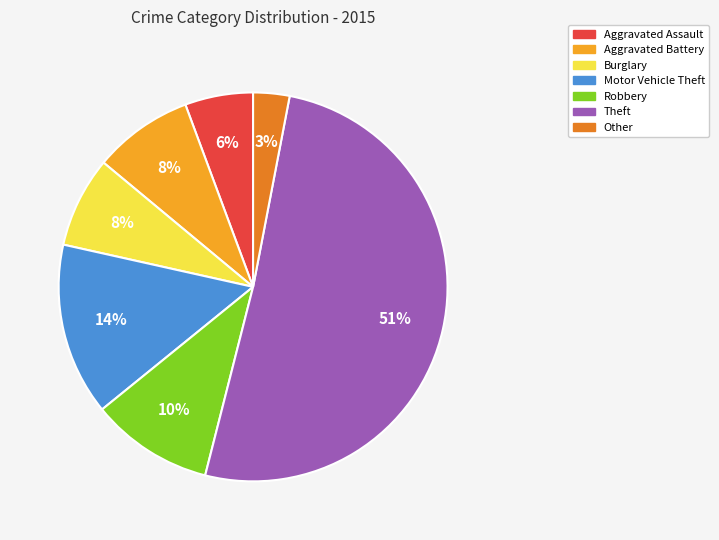

To the nearest percent, what is the combined percentage of Other and Theft?

54%